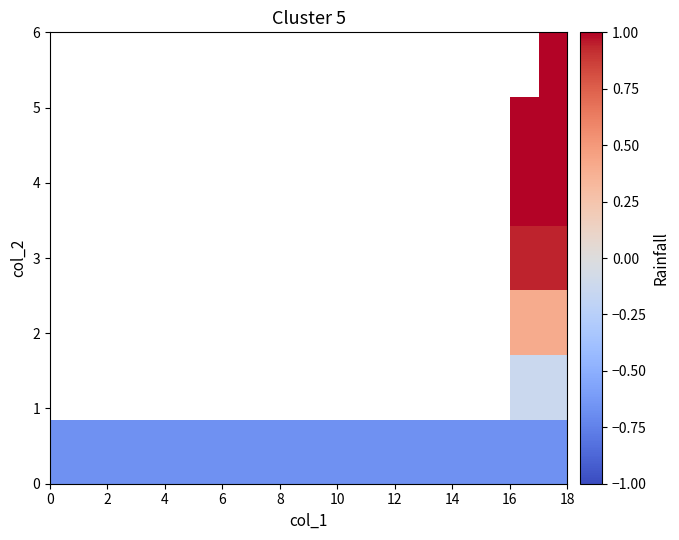

What is the smallest value displayed?

-0.7